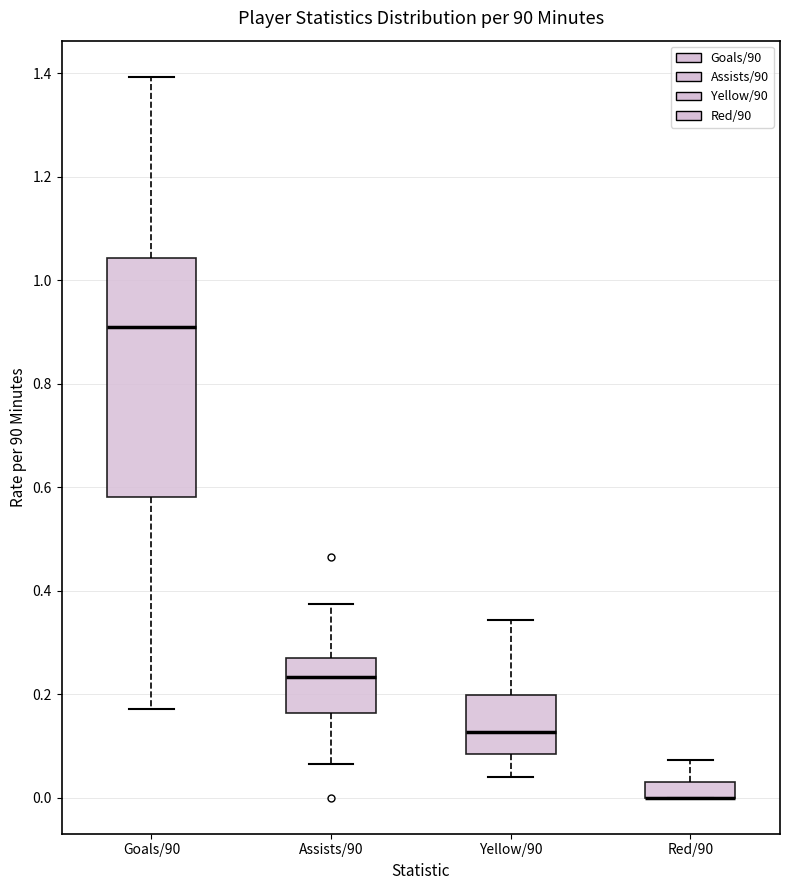

Which box is the tallest, from its lower edge to its upper edge?

Goals/90